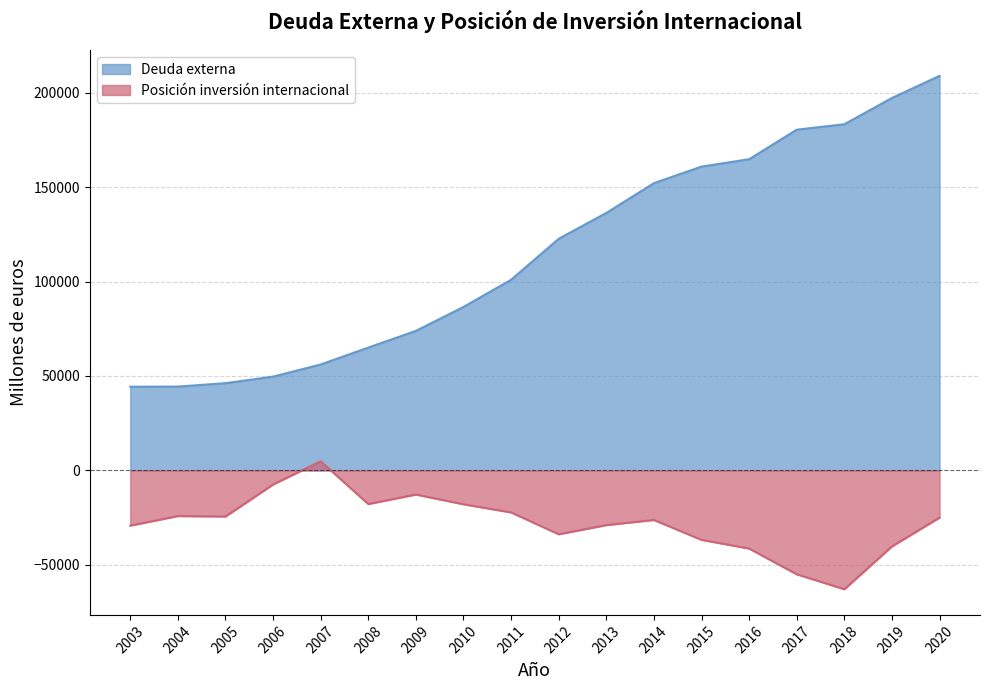

In Posición inversión internacional, how many points are lower than both neighbors (excluding endpoints)?

4